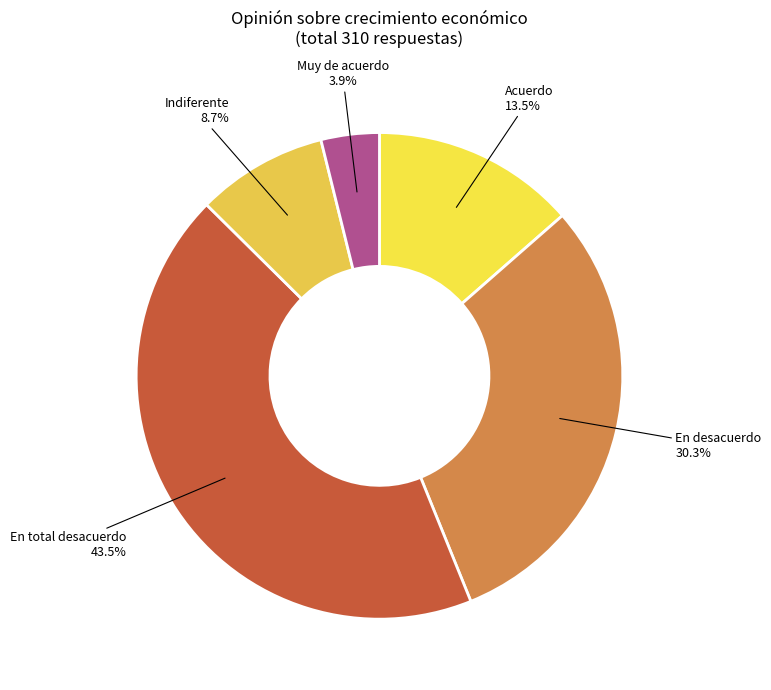

How many slices are in this pie chart?

5